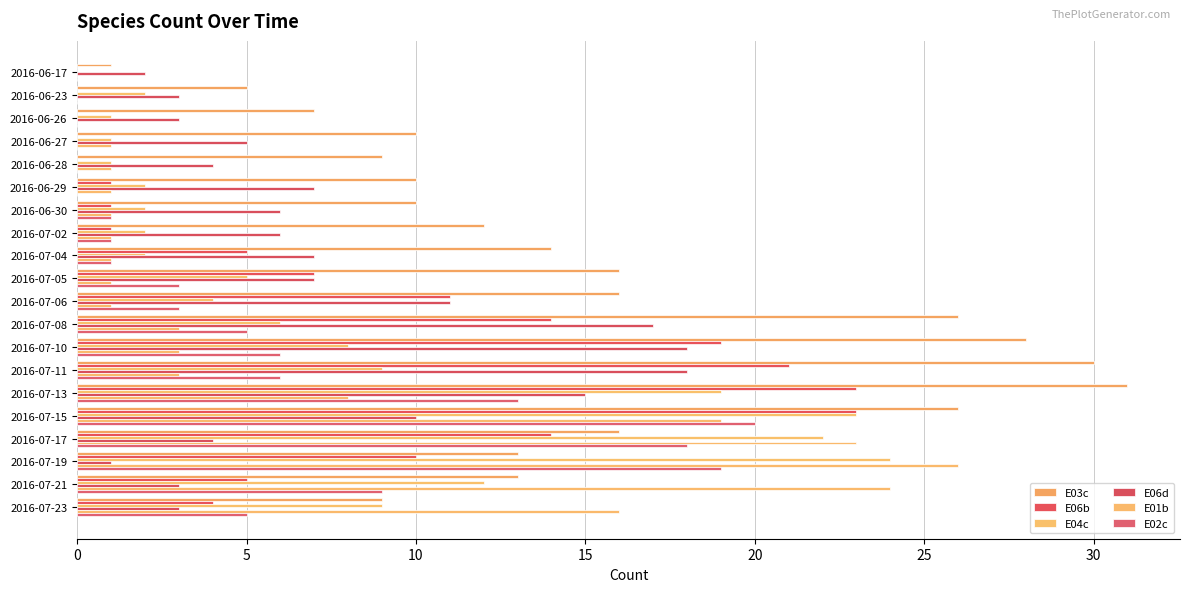

Count the number of categories in the chart.

20